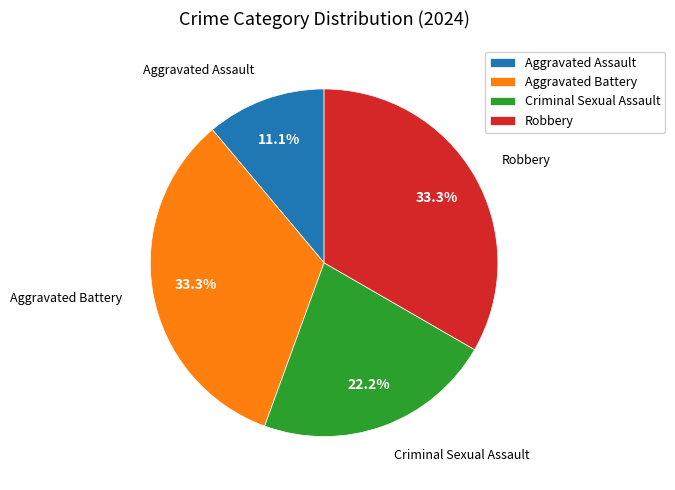

Is Robbery the majority of the pie?

No